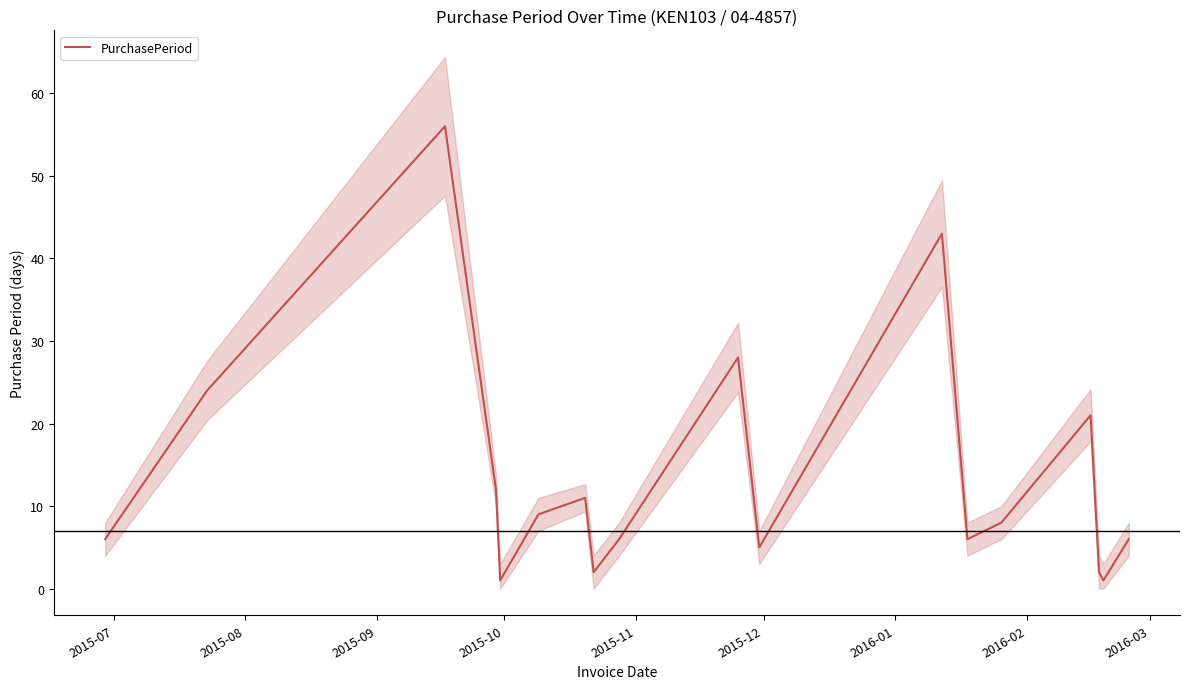

What is the maximum value for PurchasePeriod?

56